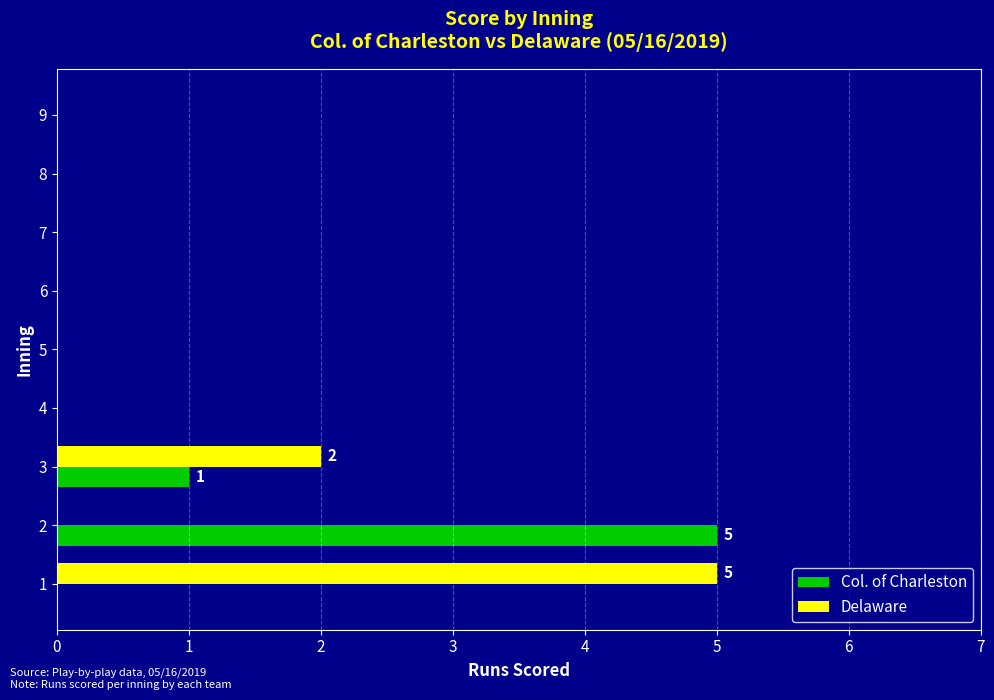

True or false: Col. of Charleston has a value of -3 at 4.

False